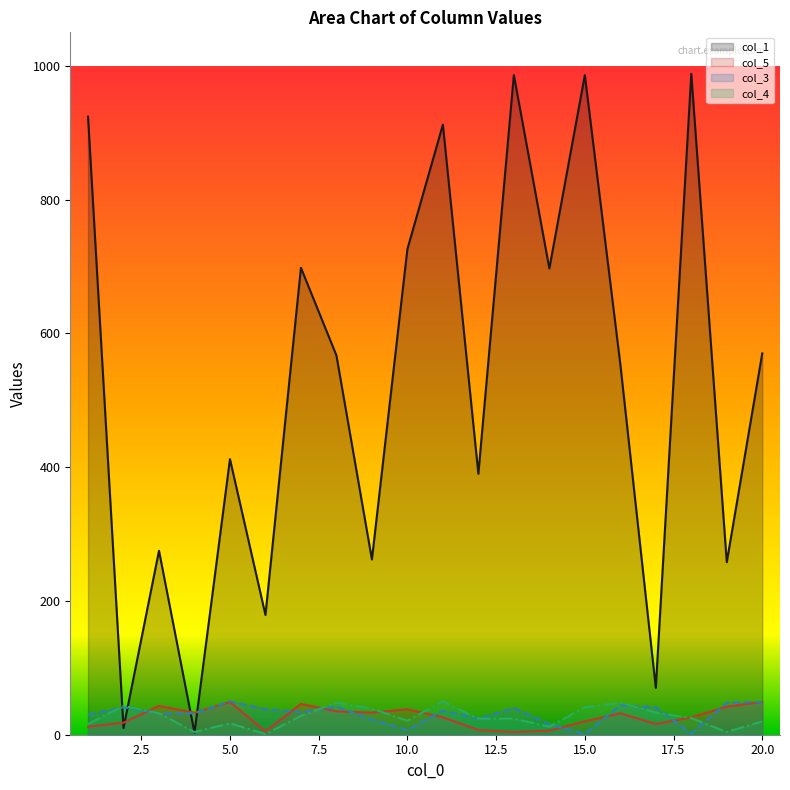

Where is the first local minimum for col_5?

4